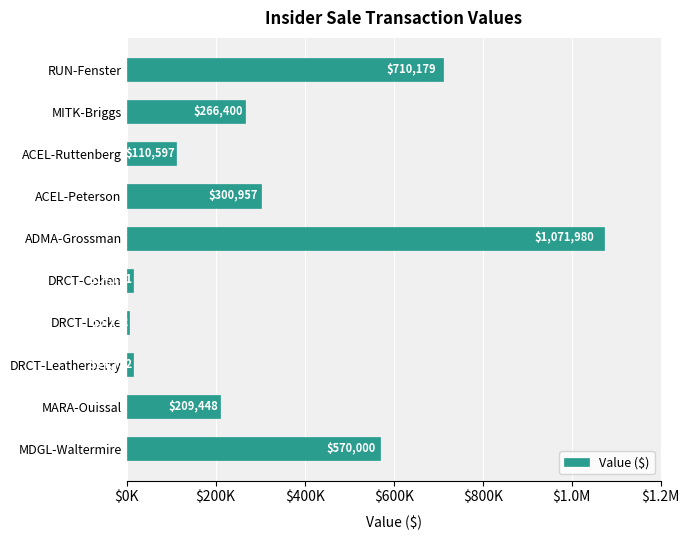

What is the greatest value displayed?

1071980